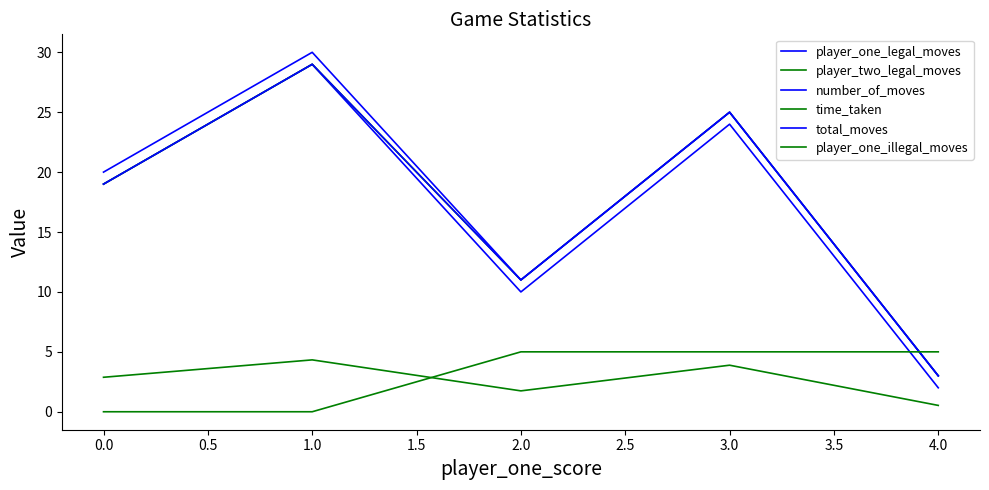

What is the highest value of the time_taken series?

4.3